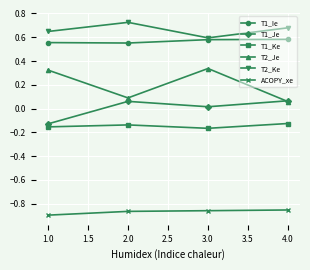

At how many categories does at least one series exceed 0?

4